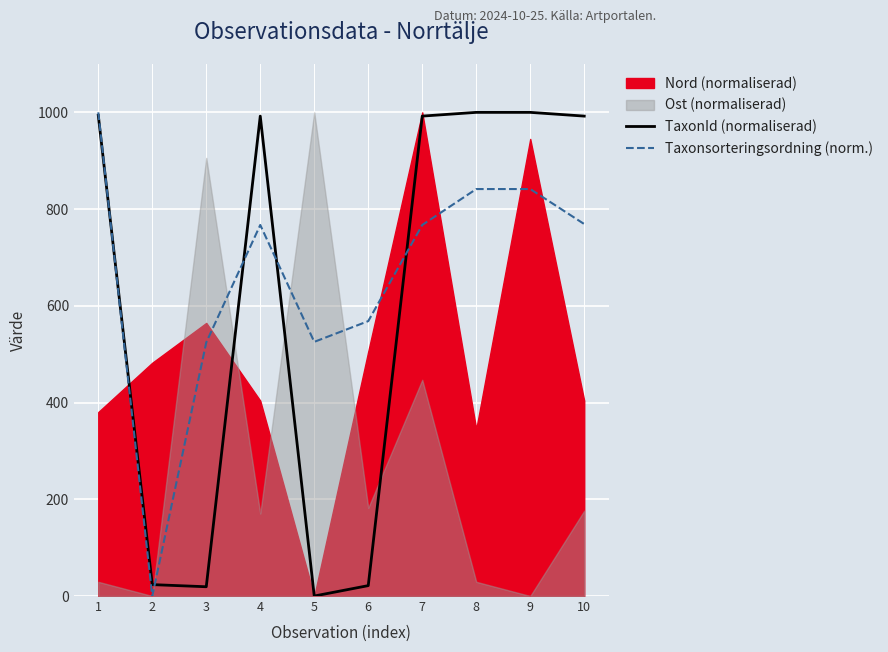

Which series changed the most between 6 and 9?

TaxonId (normaliserad)